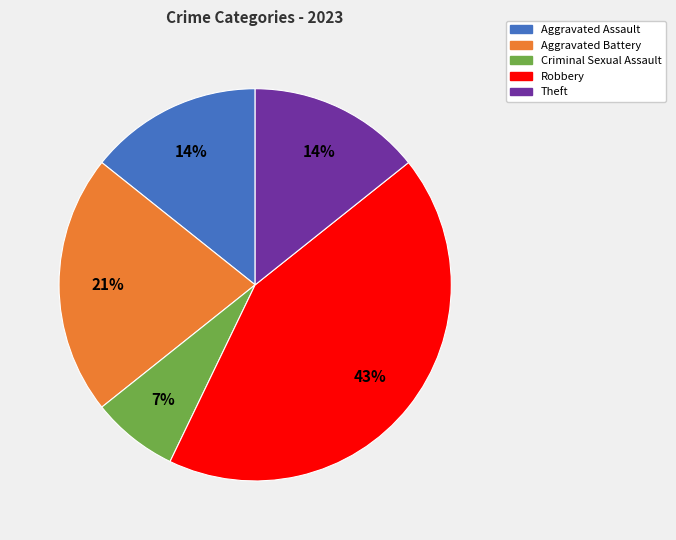

Does any single category account for the majority?

No